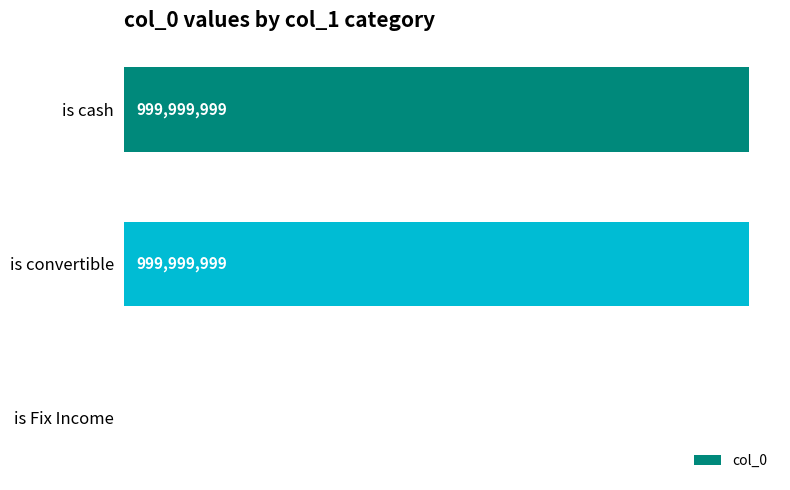

What is the sum of all values?

2000000004